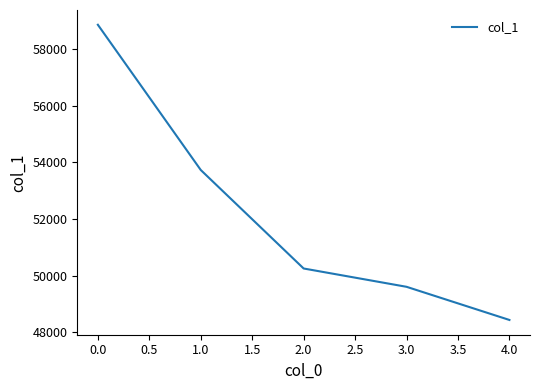

Does the chart display data point markers on the line(s)?

No